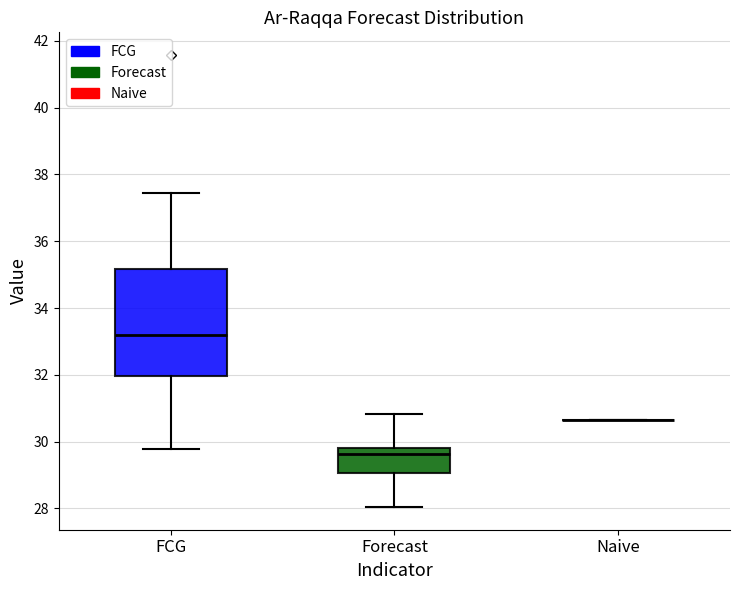

Reading left to right, read every box against the y-axis: the position of its median line, the range the box covers, and the ends of its whiskers. The values are not printed on the chart, so give them approximately, as read against the axis.

FCG: median 33.2, box 32.0 to 35.2, whiskers 29.8 to 37.4
Forecast: median 29.6, box 29.0 to 29.8, whiskers 28.0 to 30.8
Naive: box collapsed to a line at 30.6, whiskers 30.6 to 30.6